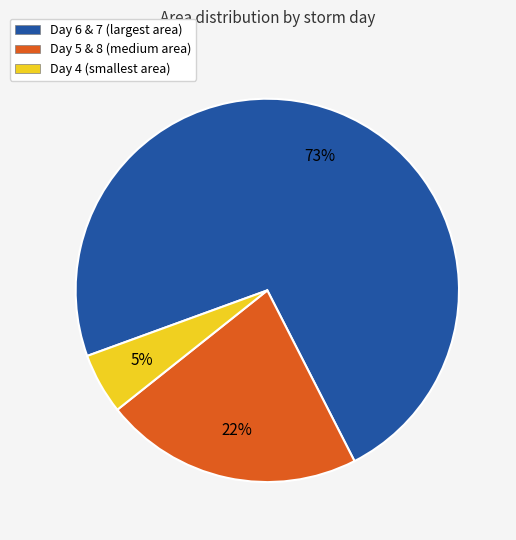

Rank the categories by value from lowest to highest.

Day 4 (smallest area), Day 5 & 8 (medium area), Day 6 & 7 (largest area)